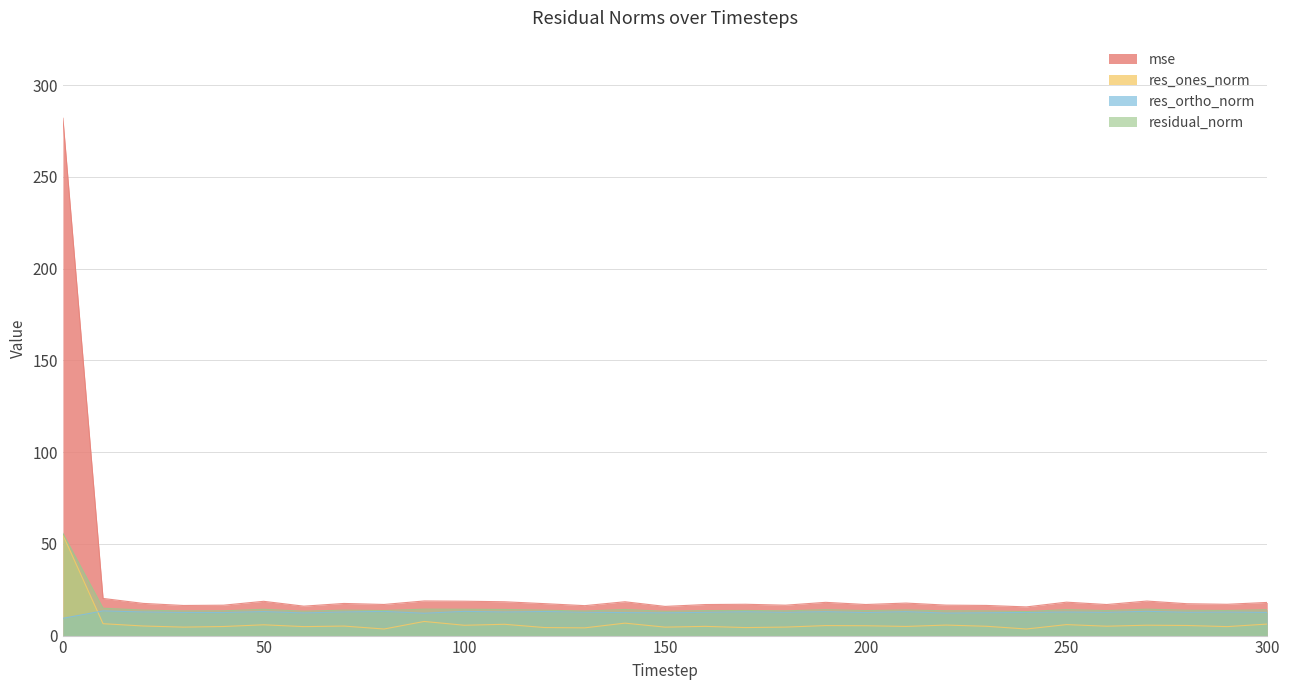

How many data points in res_ortho_norm are above 12?

30